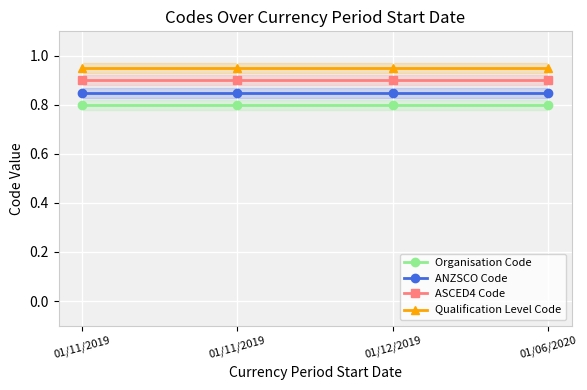

List the labels in order of ANZSCO Code value, largest first.

01/11/2019, 01/11/2019, 01/12/2019, 01/06/2020